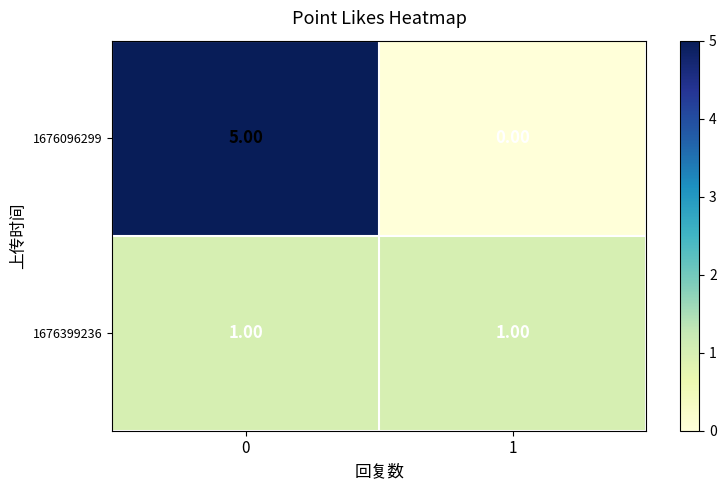

What is the spread (max minus min) of values at 1?

1